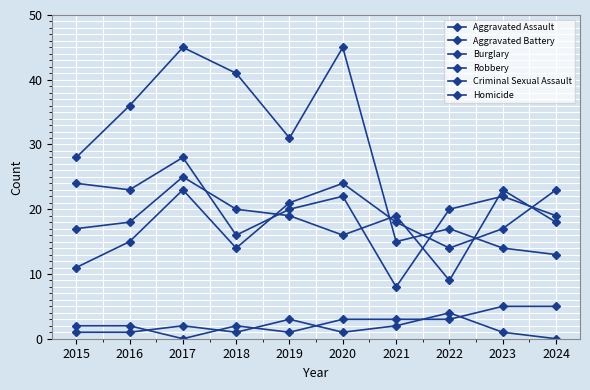

At which label is Homicide closest to 2?

2017